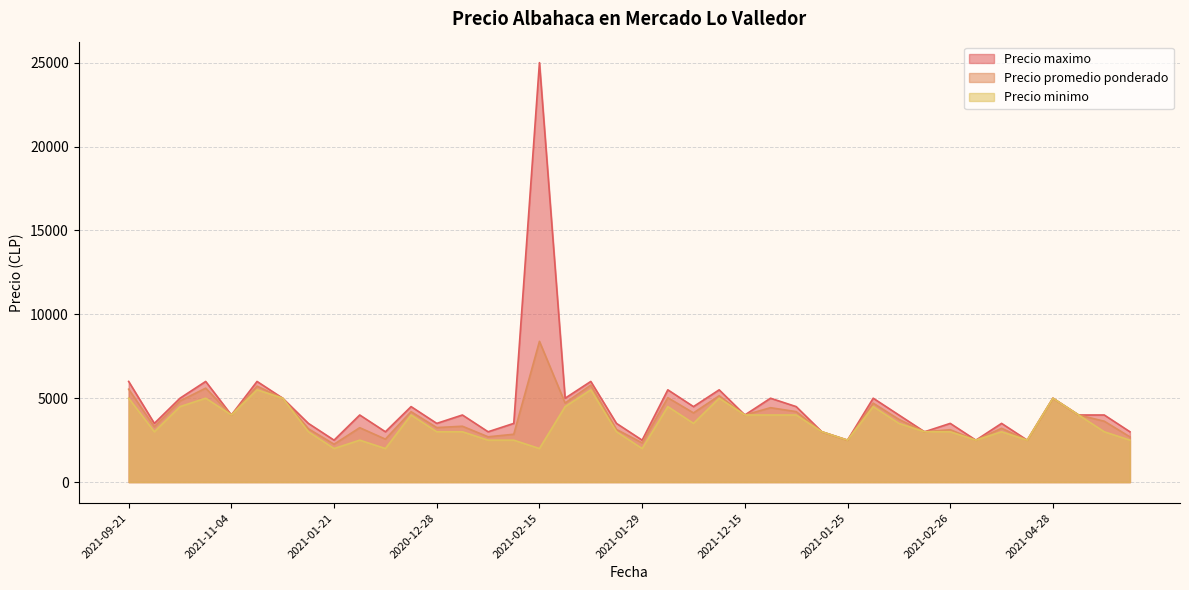

Is the value of Precio maximo at 2021-12-15 greater than the value of Precio minimo at 2021-02-26?

Yes